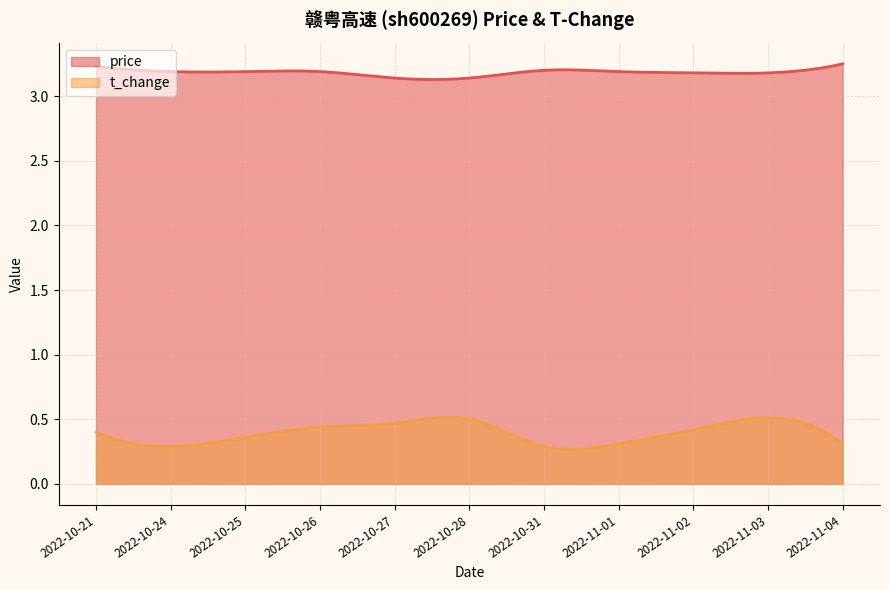

Is the value of t_change at 2022-10-27 greater than the value of price at 2022-10-31?

No